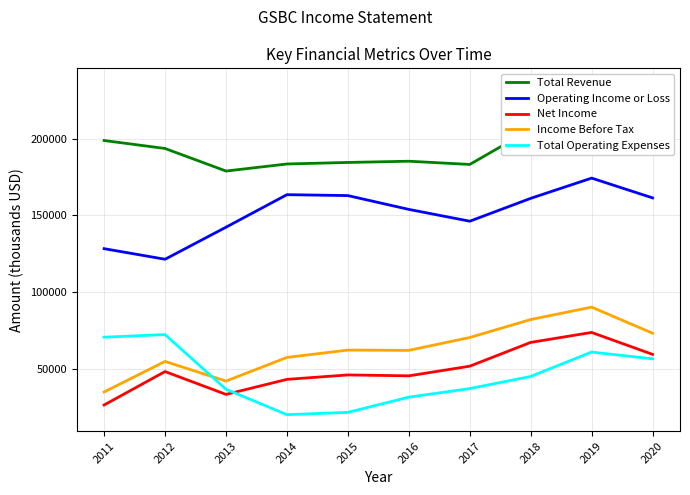

Which series has the largest total across all categories?

Total Revenue